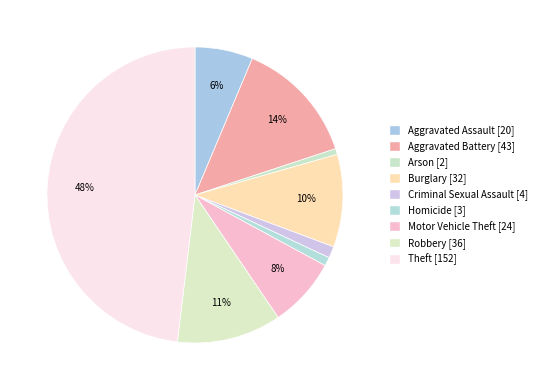

What is the largest slice in the pie chart?

Theft